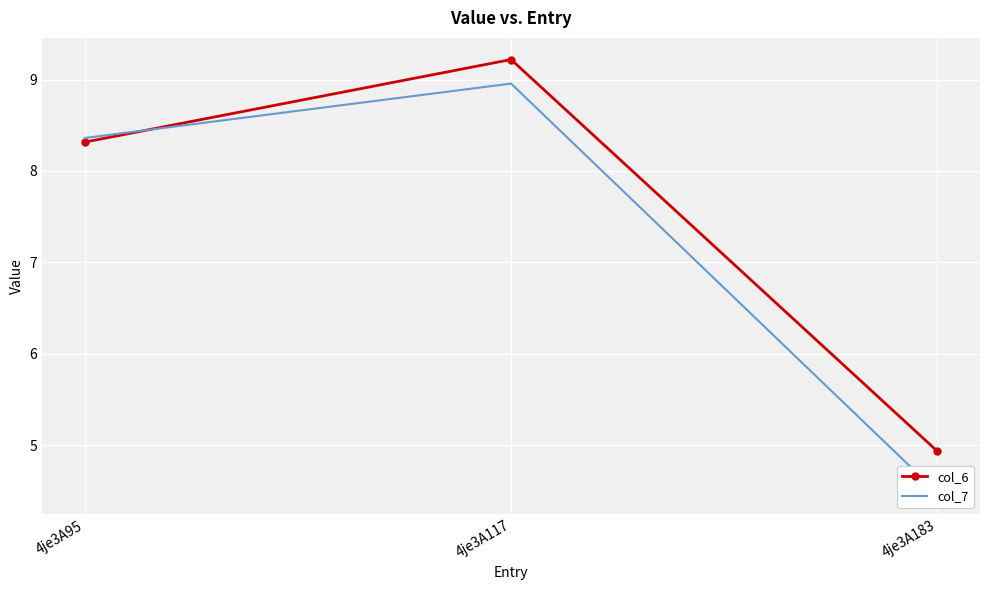

What is the average value of the col_6 series?

7.5